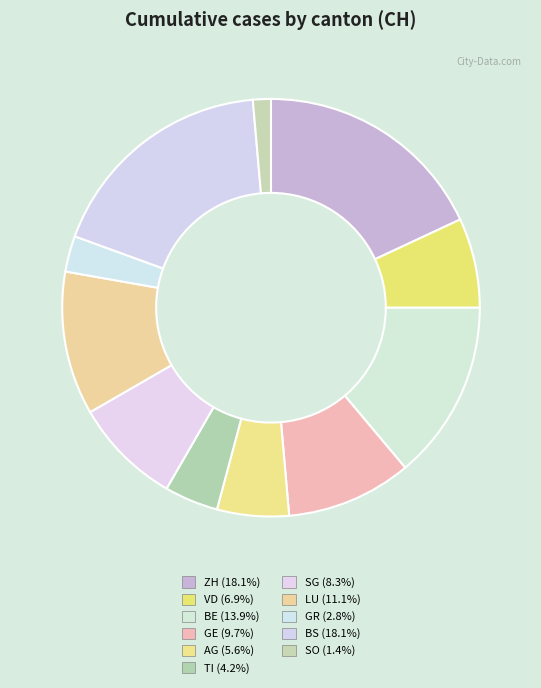

Is there a majority slice in this chart?

No